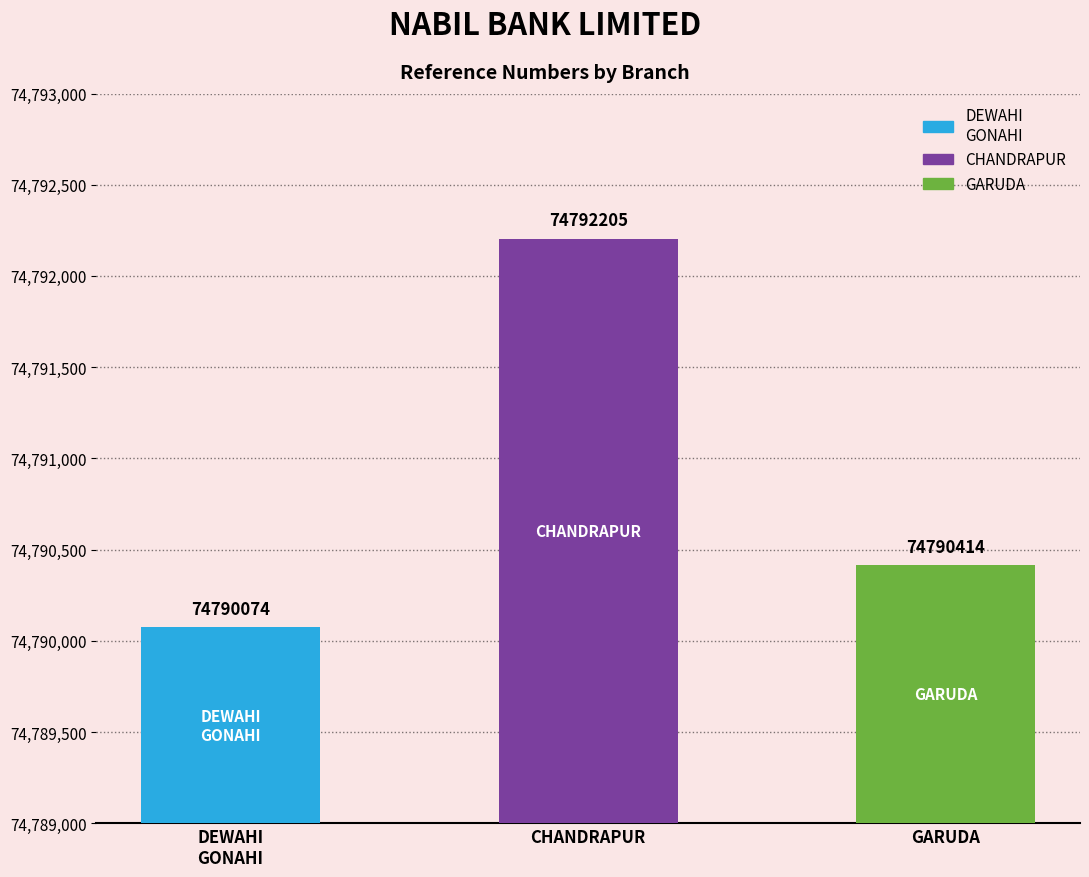

Are the bars horizontal?

No